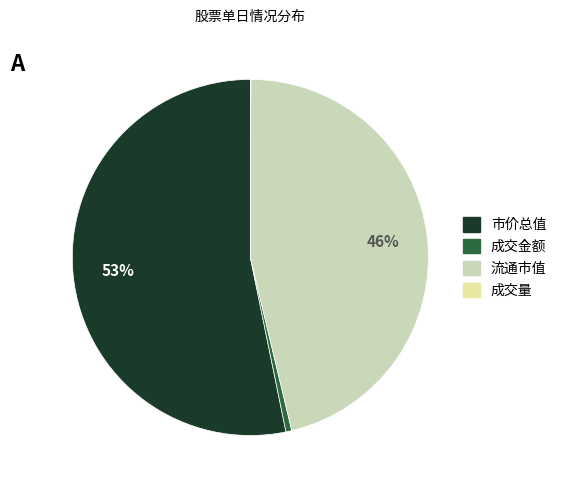

To the nearest percent, what is the difference between the largest and smallest slice percentages?

53%